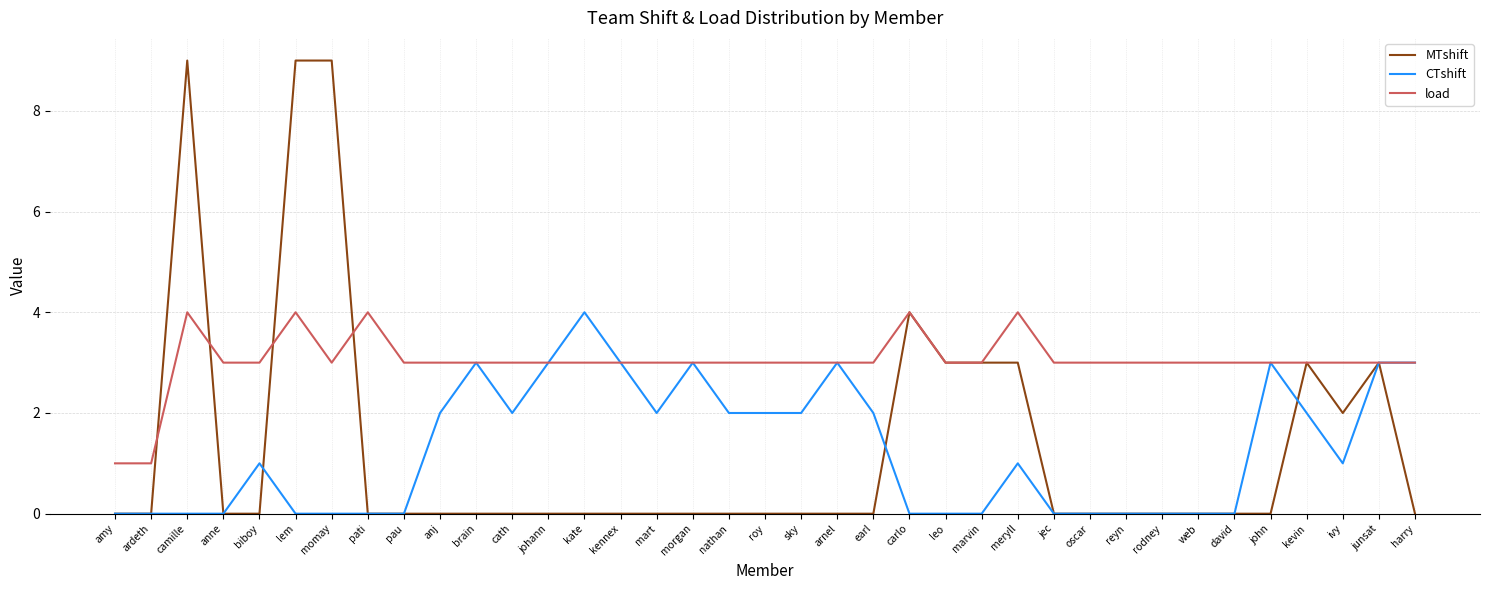

Rank the series at nathan from highest to lowest value.

load, CTshift, MTshift